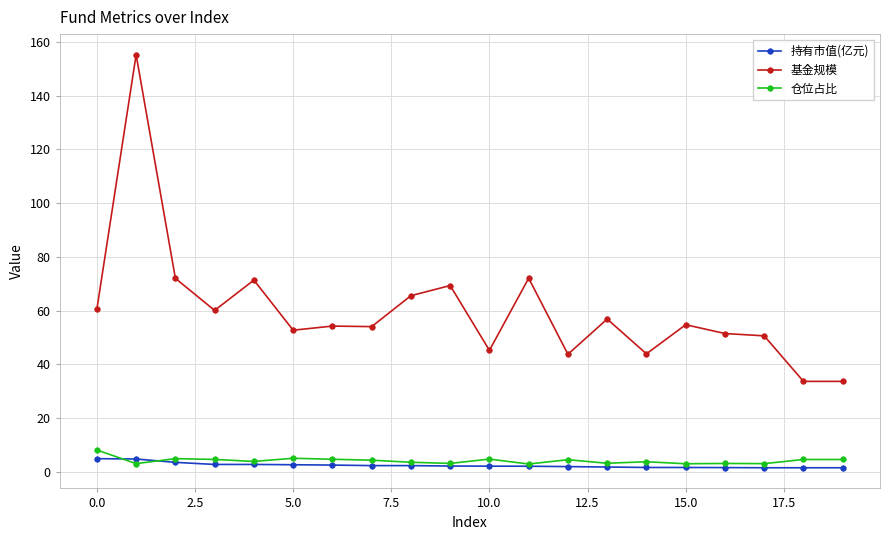

Which series has the largest range (max minus min)?

基金规模